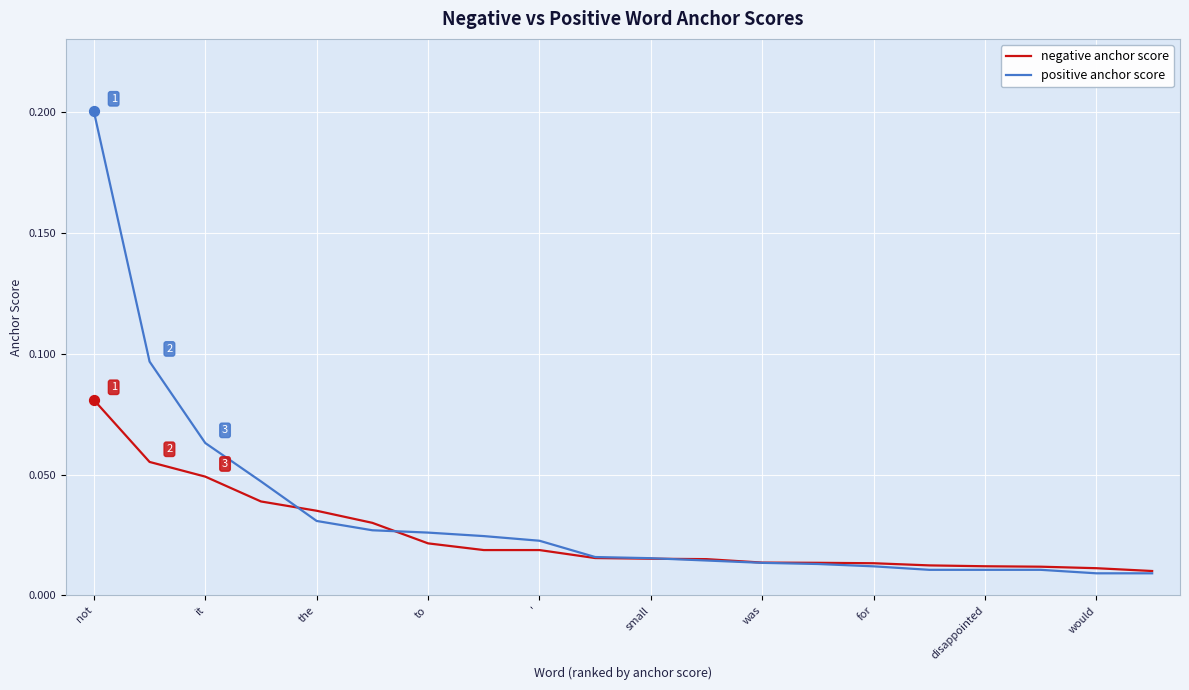

Rank the series by their maximum value, from highest to lowest.

positive anchor score, negative anchor score